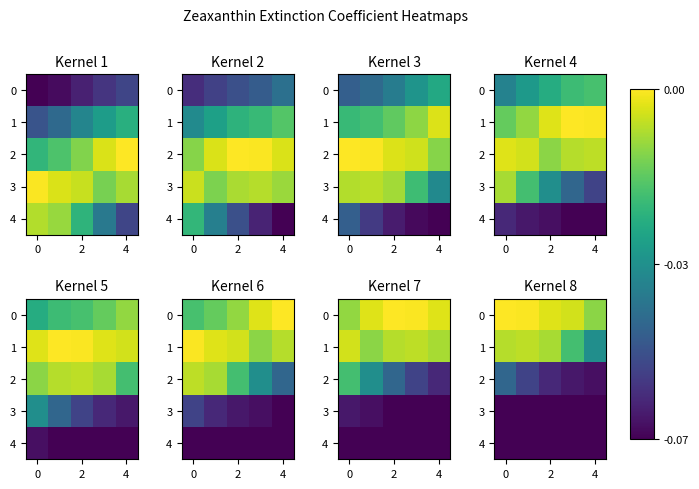

What is the maximum value for 4?

-0.1